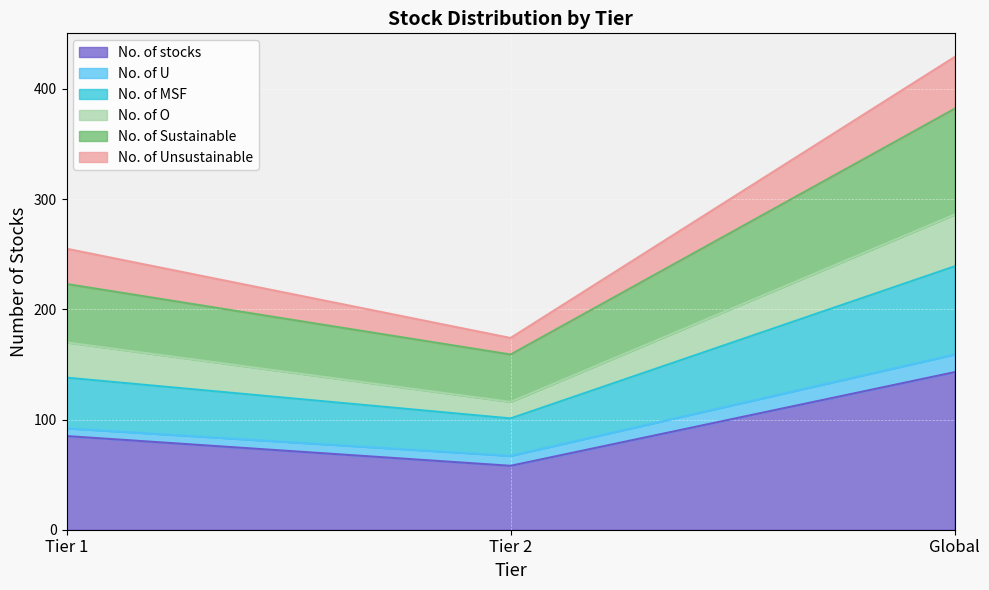

What is the label of the 3rd point from the right?

Tier 1